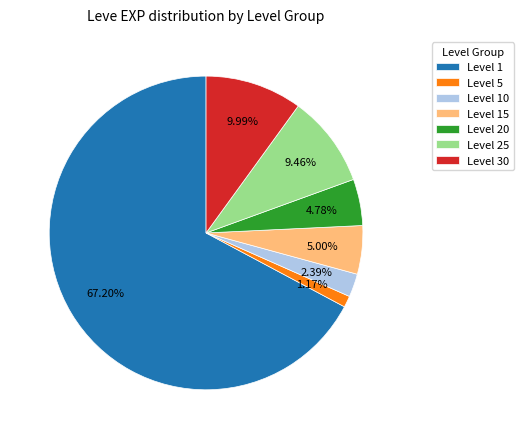

What is the ratio of the value at Level 15 to the value at Level 30?

0.5